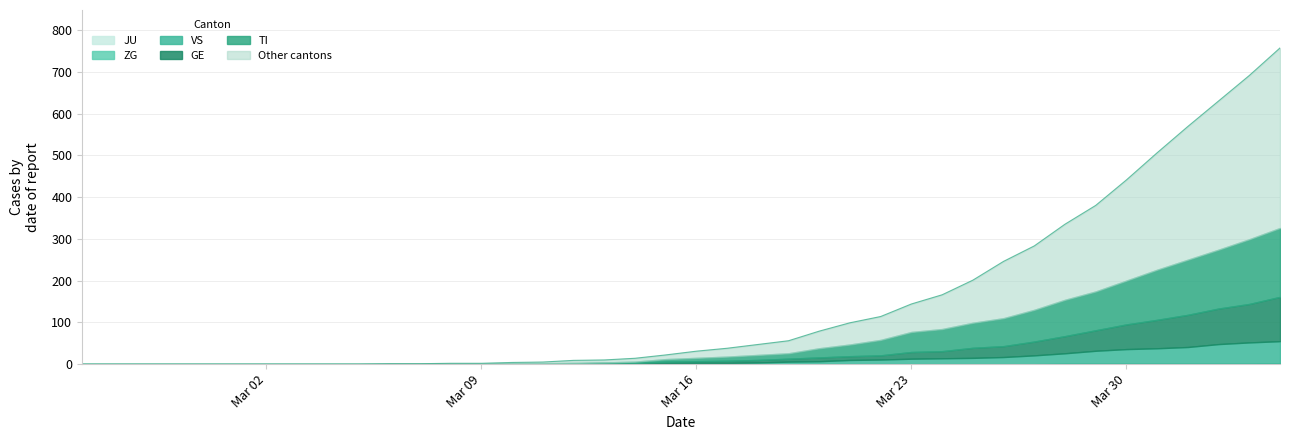

What is the difference between the highest and lowest values at 2020-03-07?

1